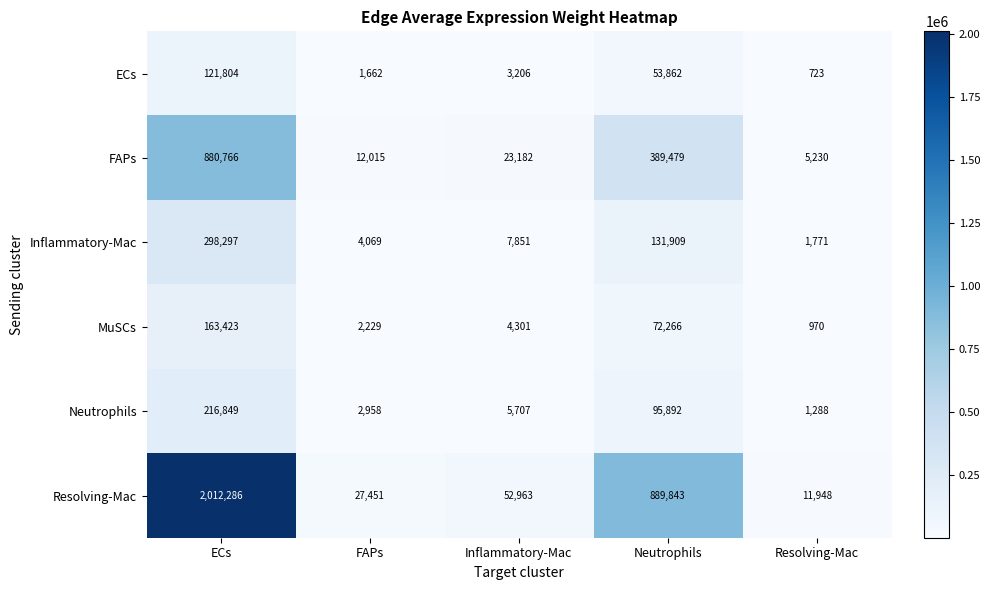

Between FAPs and Neutrophils, which series saw the biggest shift?

Resolving-Mac